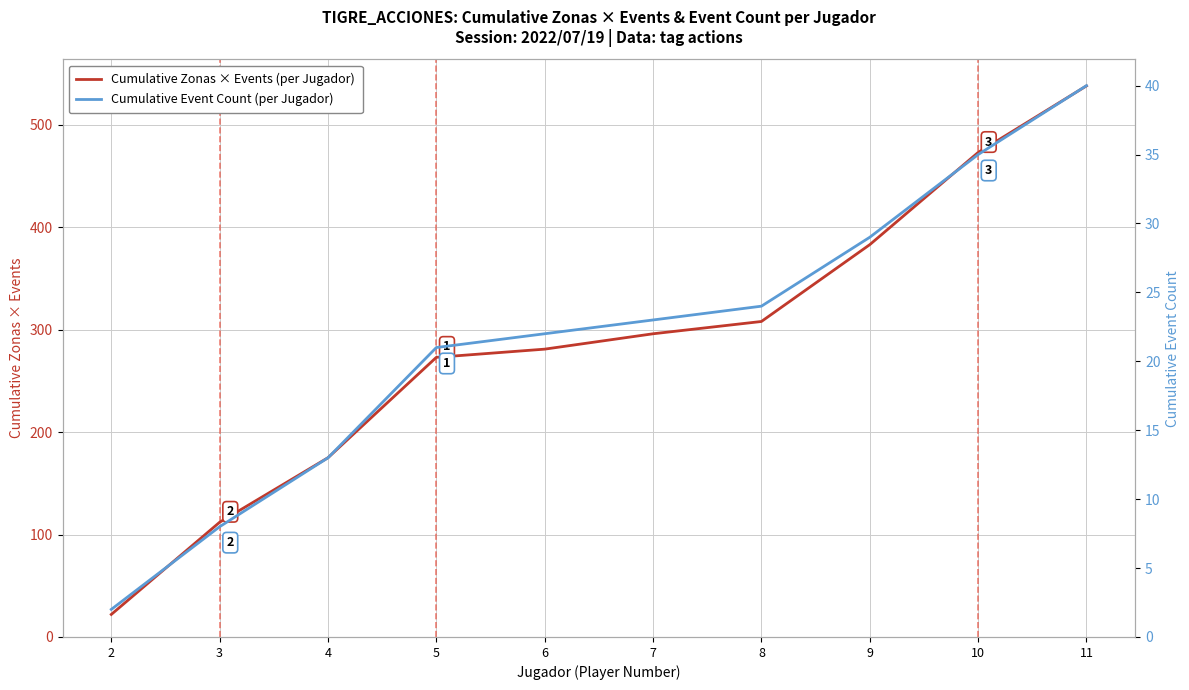

True or false: Cumulative Zonas × Events (per Jugador) and Cumulative Event Count (per Jugador) cross at least once.

False